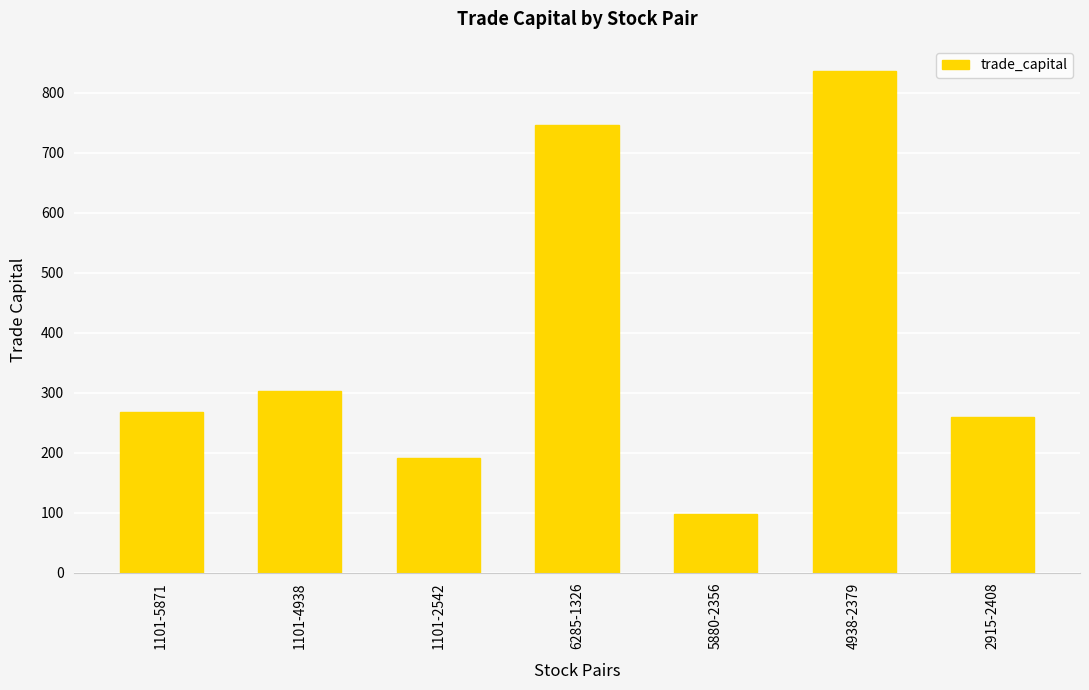

What is the sum of the values at 5880-2356 and 1101-4938?

399.9